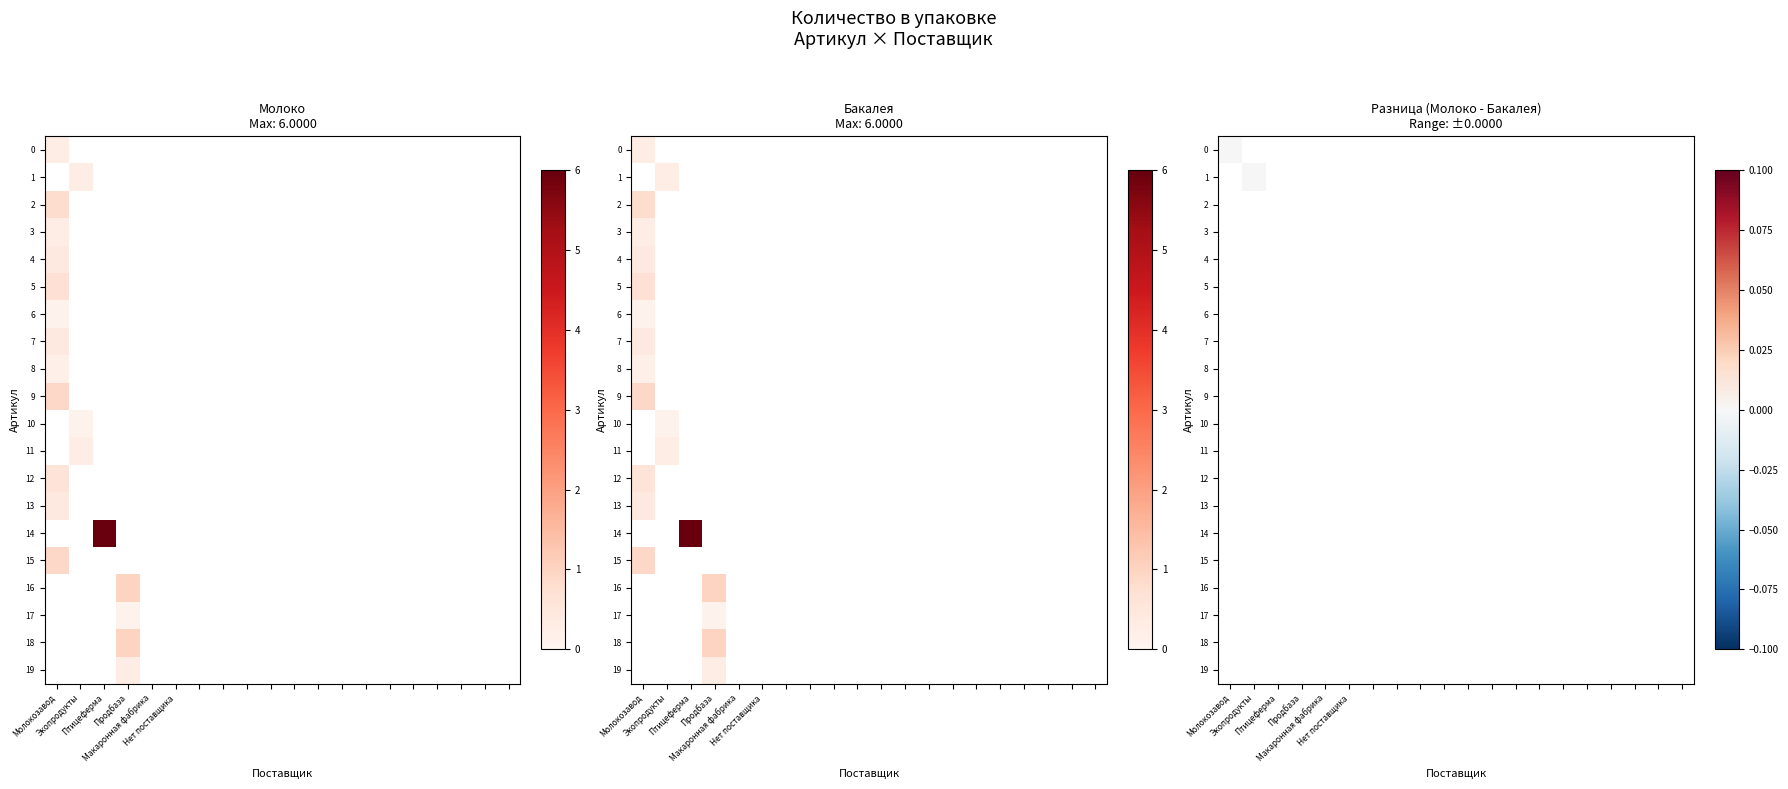

What is the spread (max minus min) of values at 4?

0.4